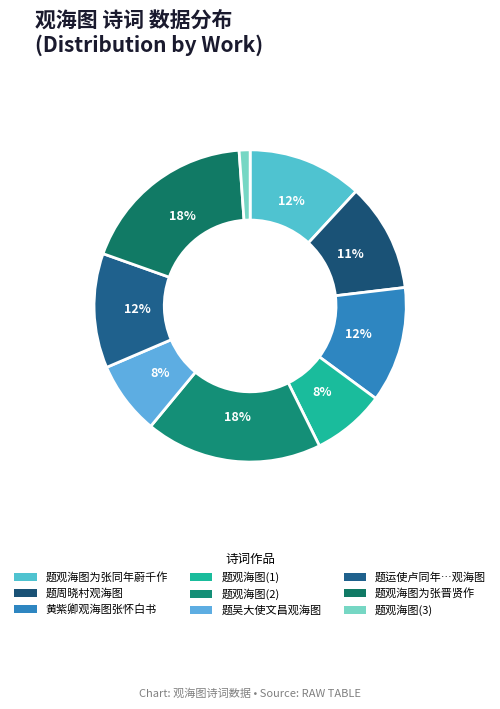

How many slices are in this pie chart?

9